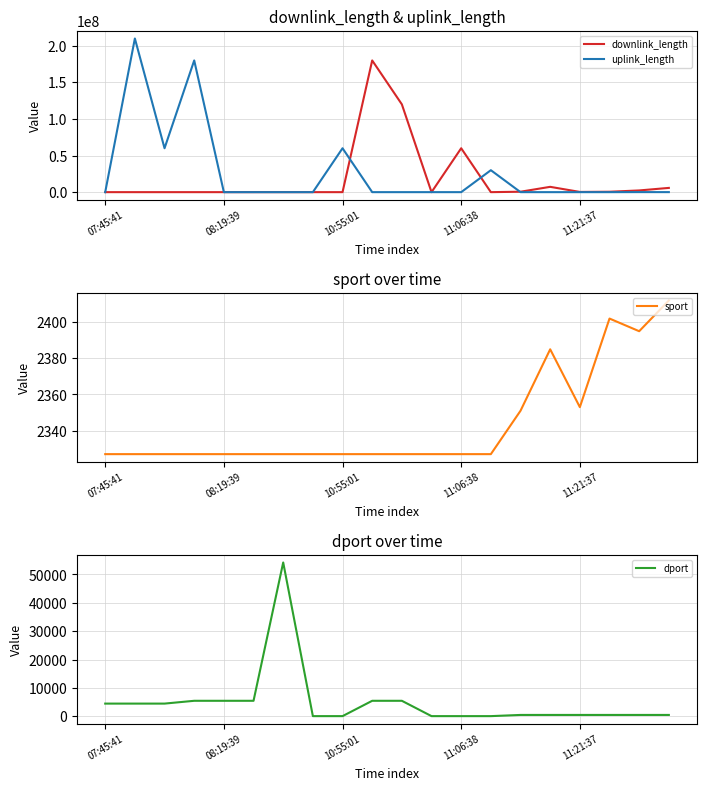

Where is downlink_length nearest to the value 90001618?

11:06:38